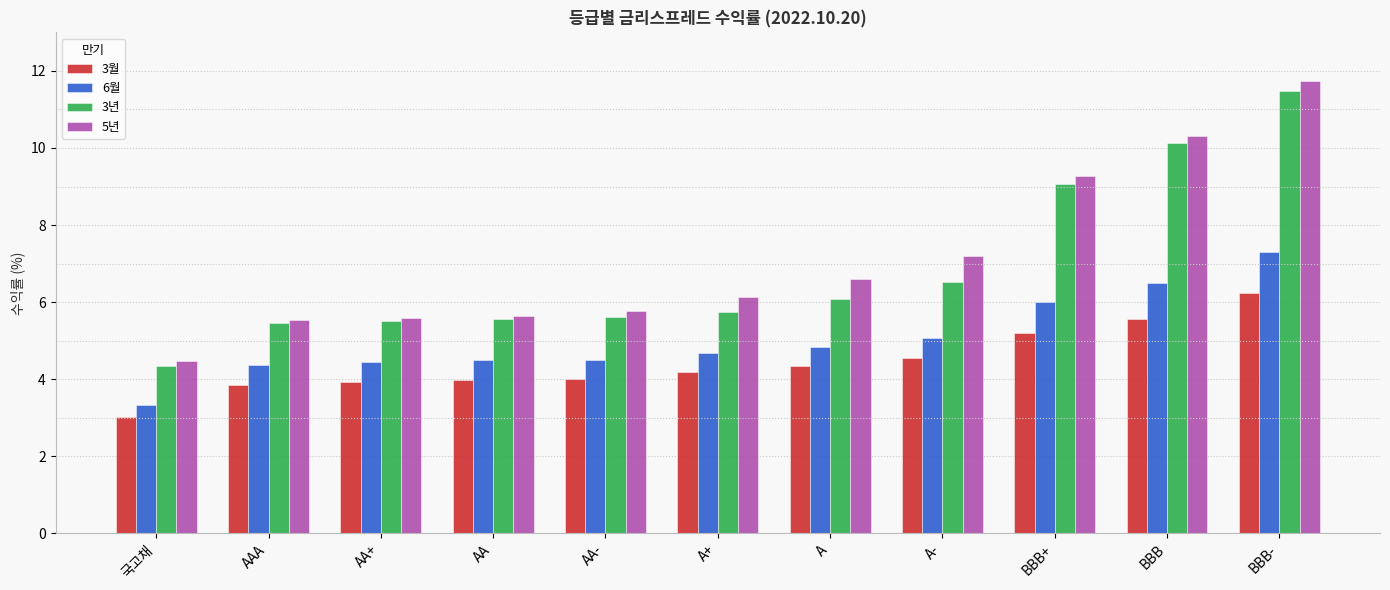

What position from the right is A?

5